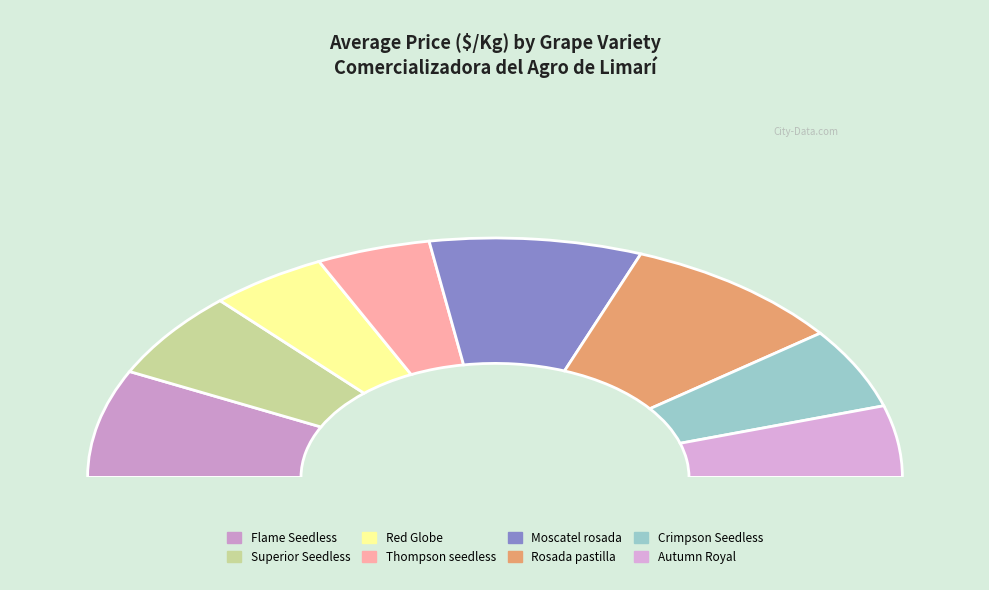

Approximately how many times larger is the value at Rosada pastilla compared to Autumn Royal?

1.8